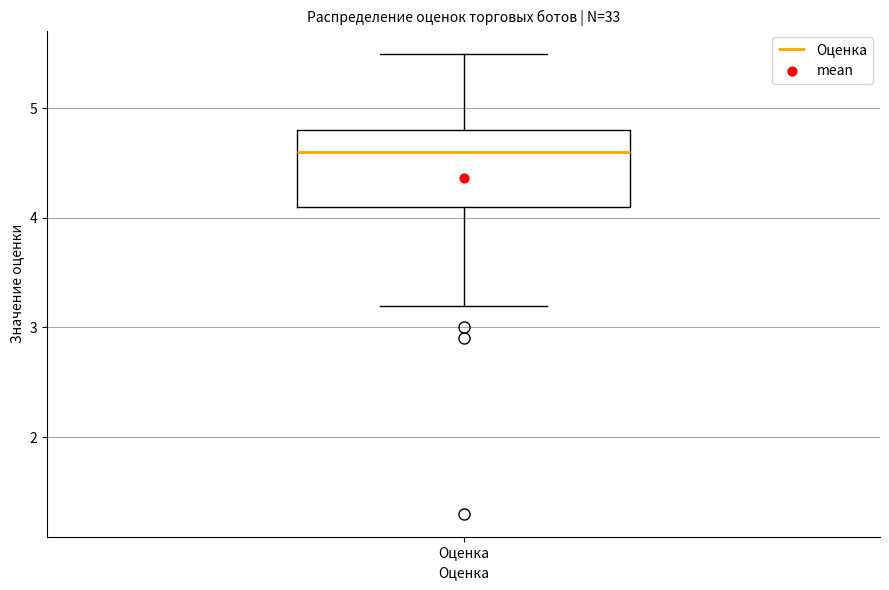

Transcribe this box plot: give where the median line is, the range the box spans, and where the two whiskers end, as read against the y-axis. The values are not printed on the chart, so give them approximately, as read against the axis.

median 4.6, box 4.1 to 4.8, whiskers 3.2 to 5.5